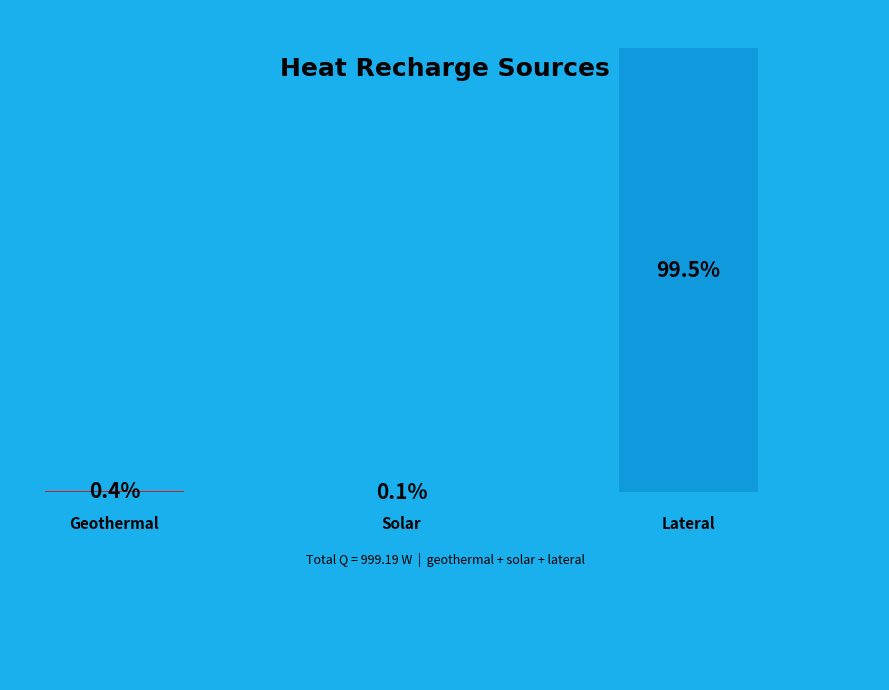

How many slices are in this pie chart?

3